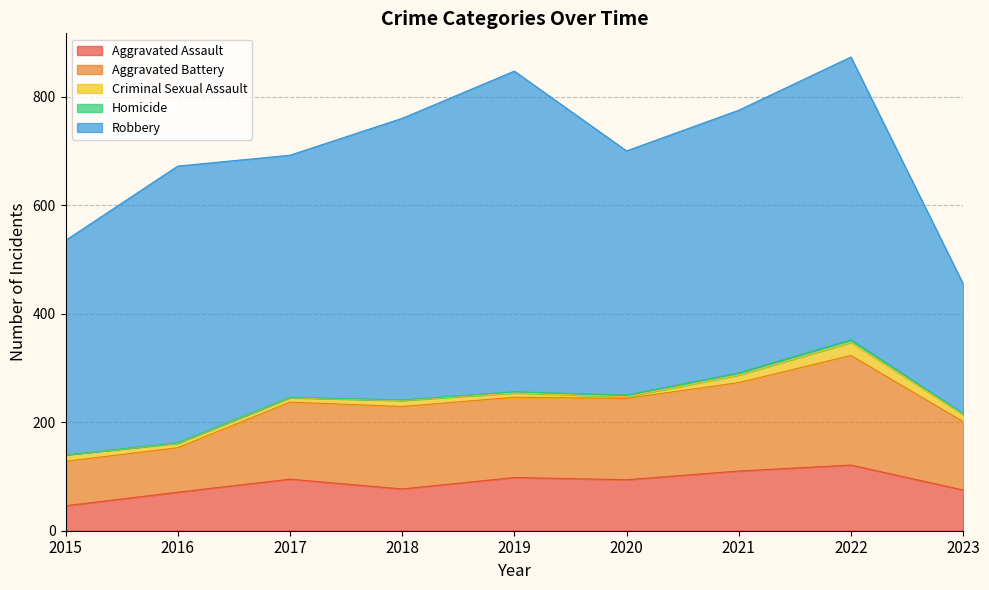

What is the lowest value of the Aggravated Assault series?

46